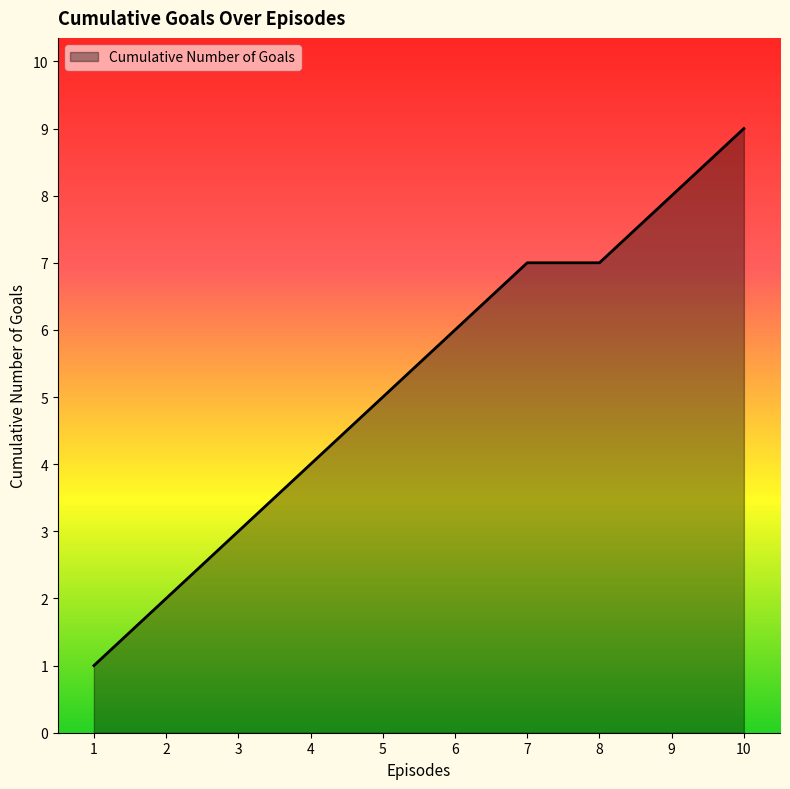

Is it true that the value at 5 is 5?

True